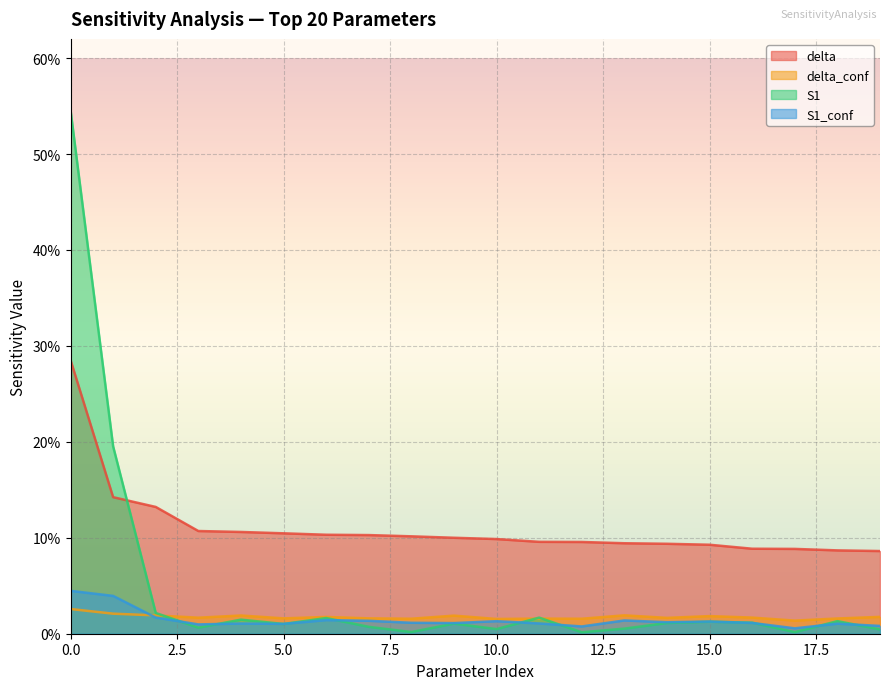

True or false: S1_conf and delta cross at least once.

False